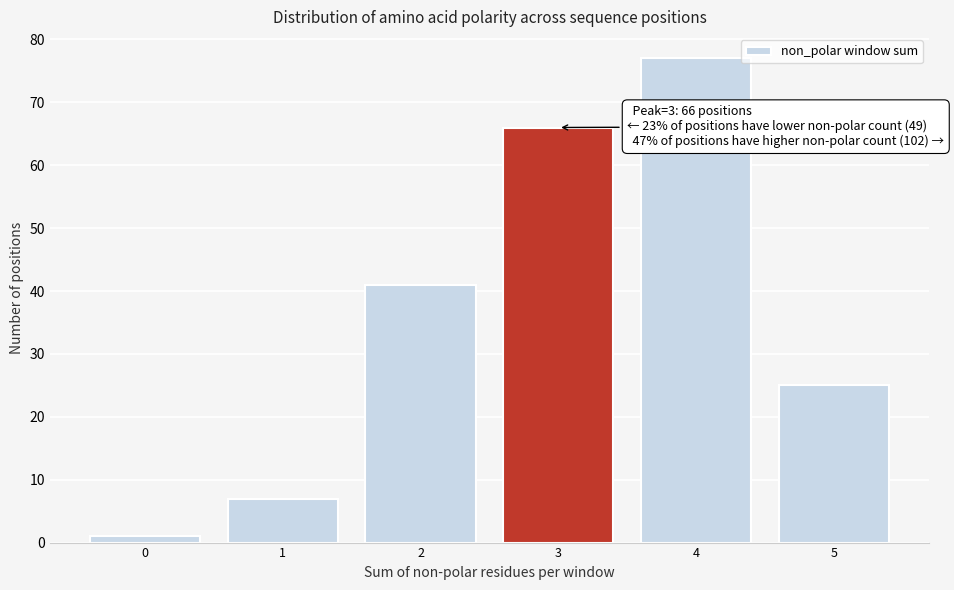

Reading left to right, extract all data points from this chart.

0=1	1=7	2=41	3=66	4=77	5=25